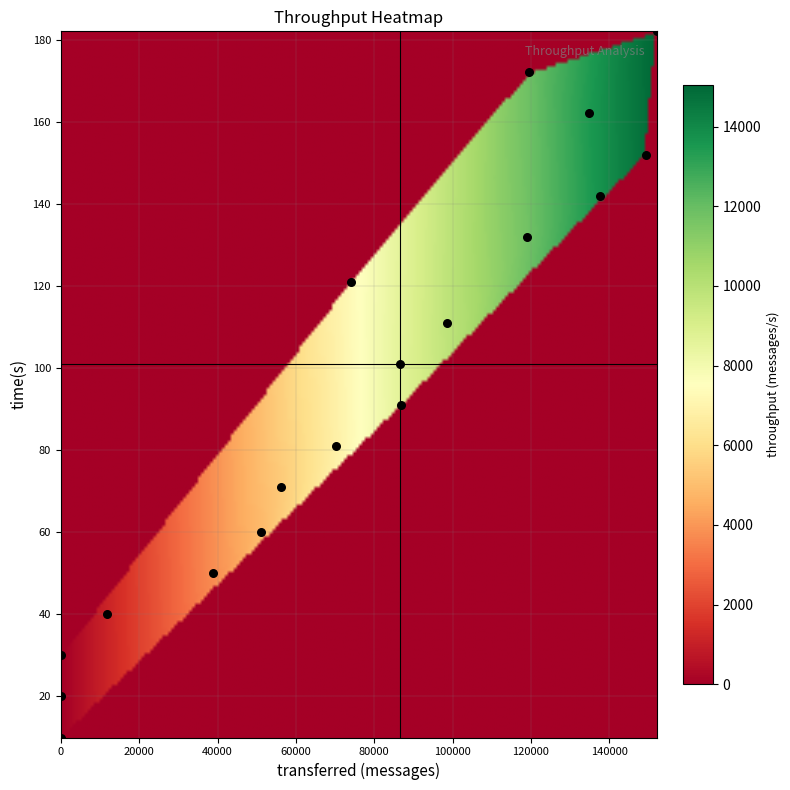

What is the range of Y values (max minus min)?

172